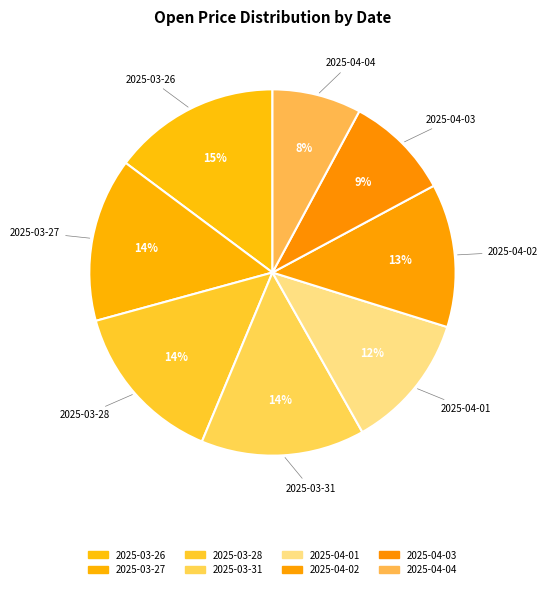

Is it true that 2025-04-03 is 16% of the pie?

False